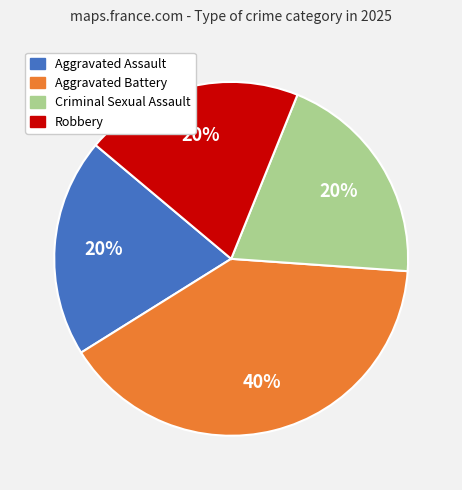

Approximately how many times larger is the value at Aggravated Battery compared to Aggravated Assault?

2.0